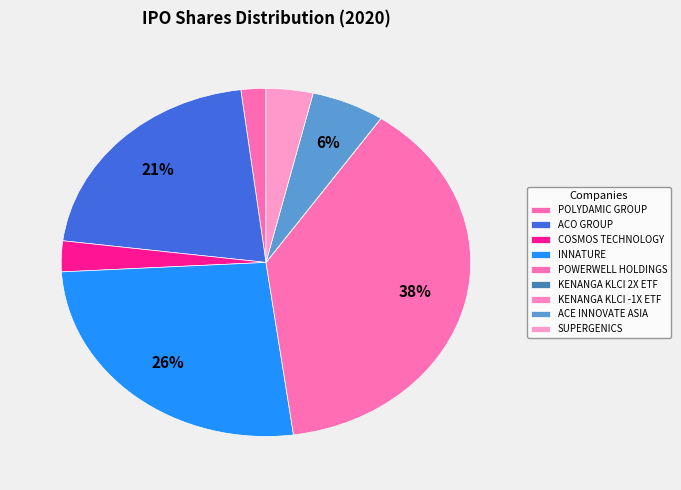

What is the change in value from POWERWELL HOLDINGS to SUPERGENICS?

-233760400